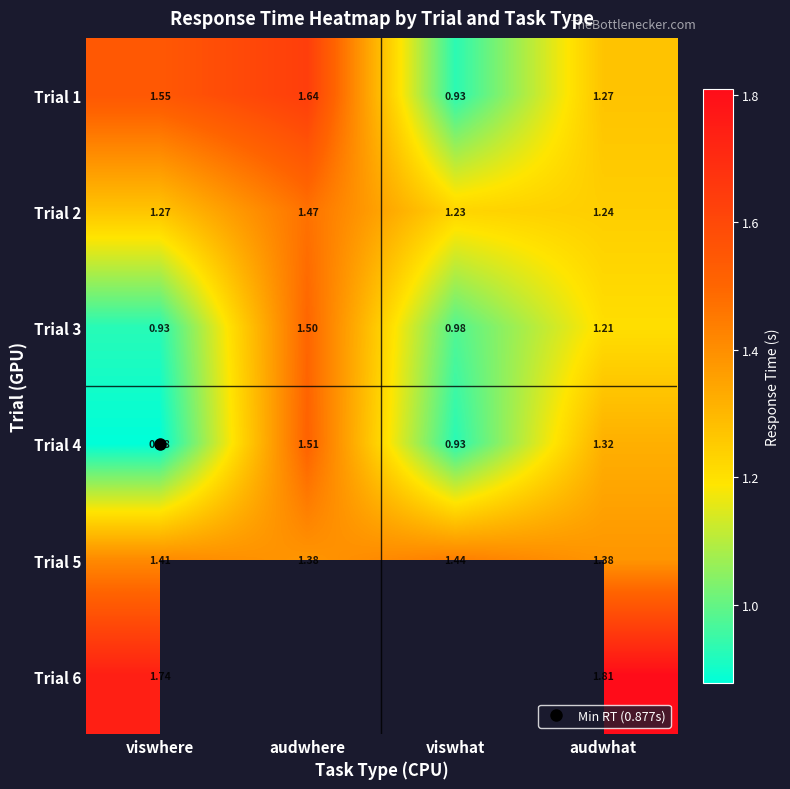

At how many categories does at least one series exceed 1?

4